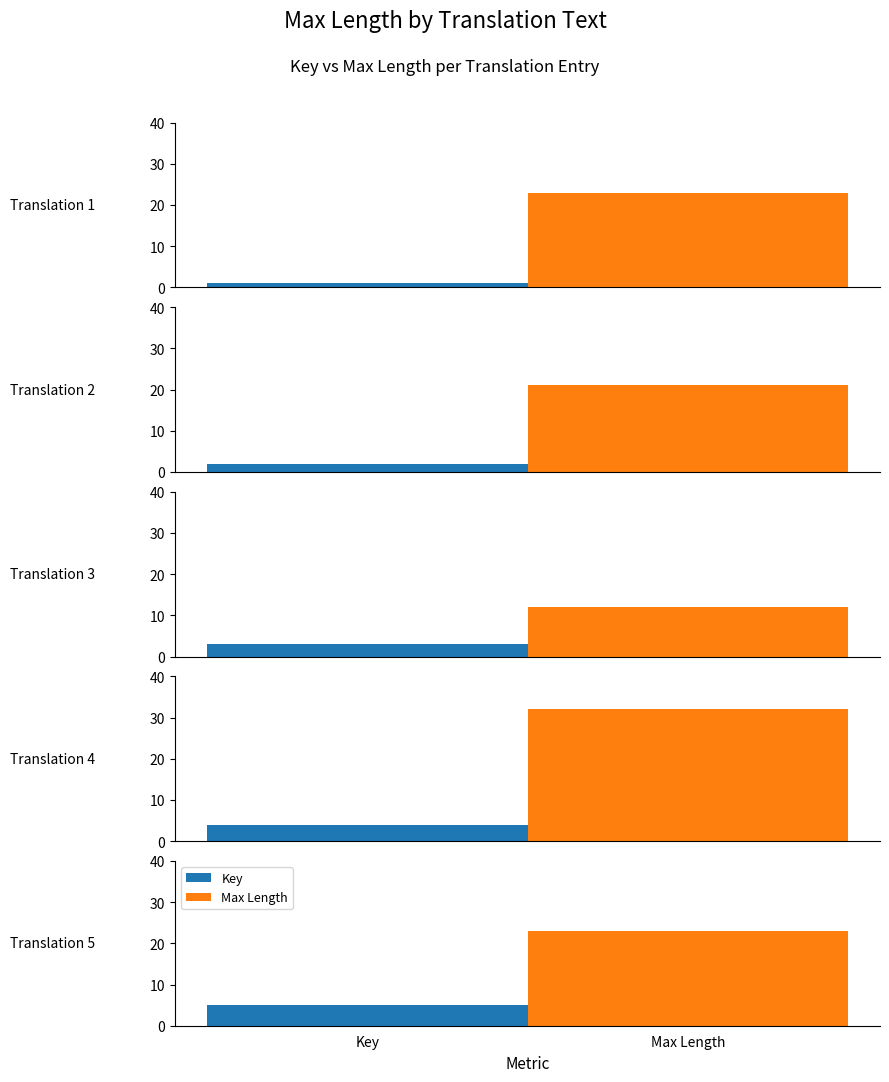

True or false: max length has a value of 29 at Text for translation 2.

False